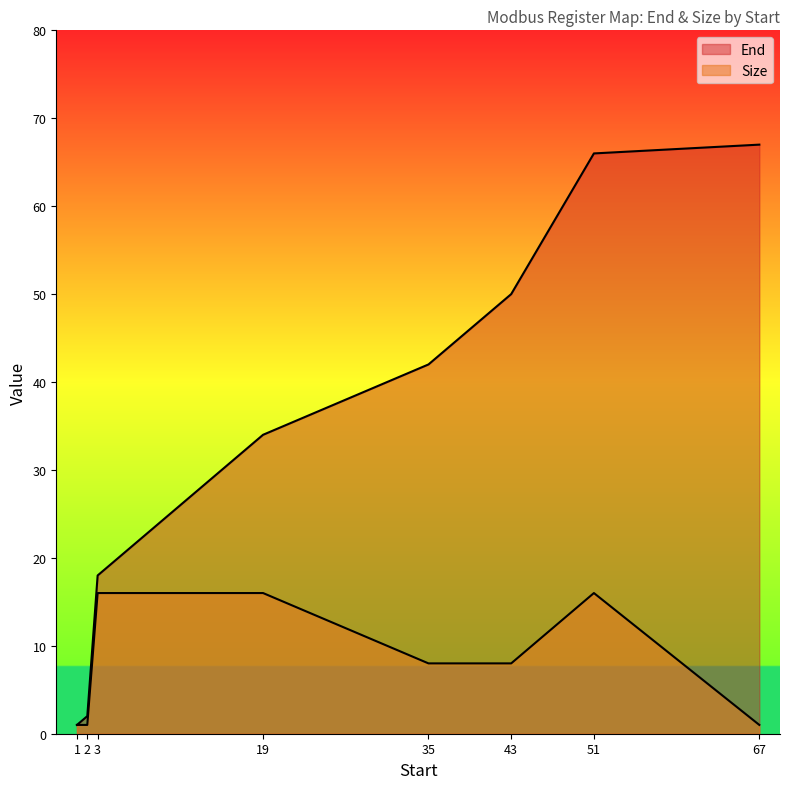

What is the difference between the maximum and minimum values in the Size series?

15